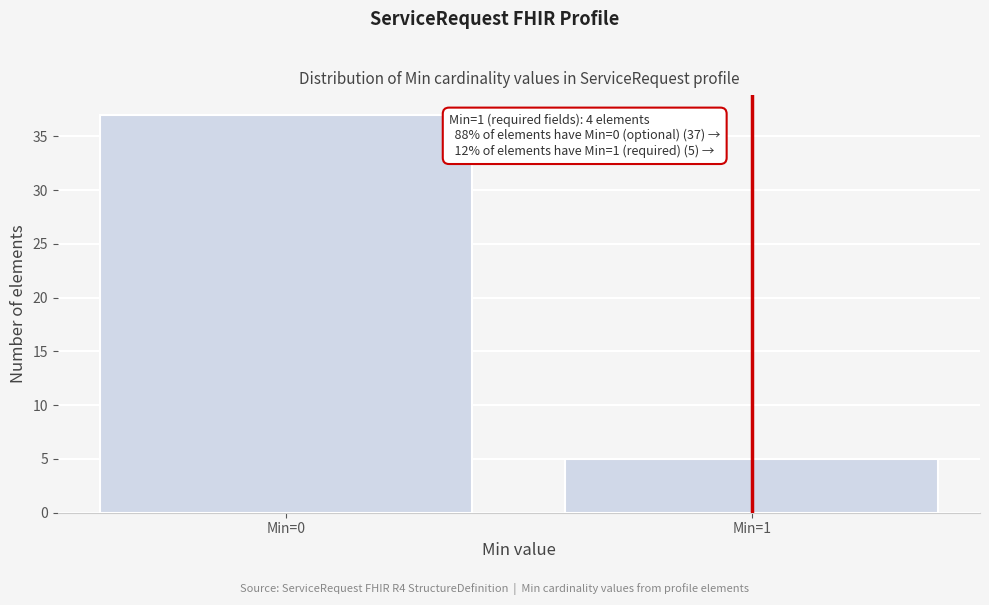

Reading left to right, transcribe all the data shown in this chart.

37	5